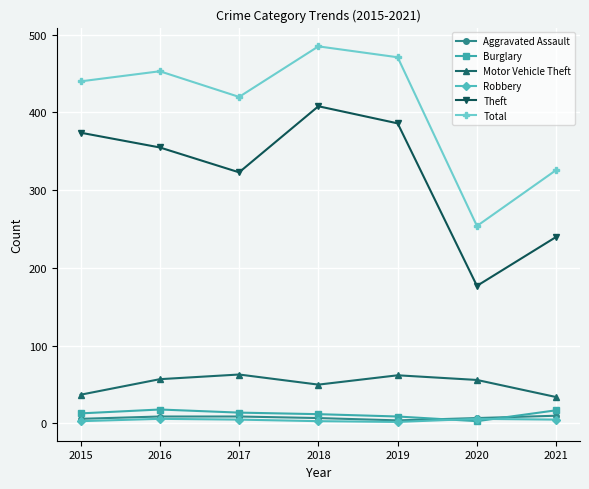

True or false: Burglary and Theft cross at least once.

False